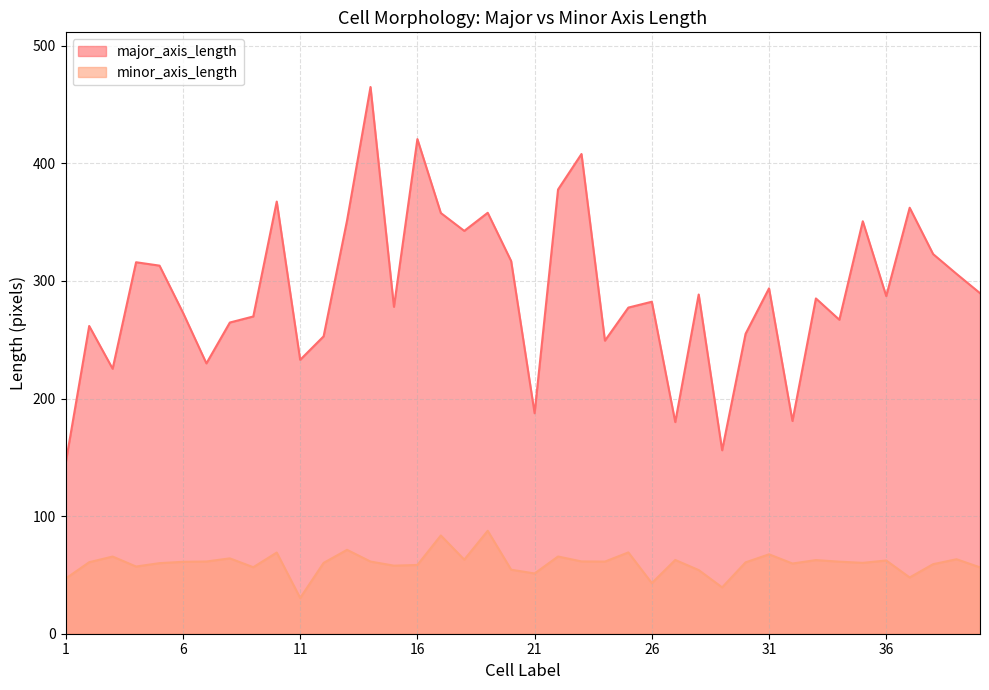

Rank the categories by minor_axis_length value from lowest to highest.

11, 29, 26, 1, 37, 21, 28, 20, 40, 9, 4, 15, 16, 38, 32, 5, 12, 35, 30, 2, 6, 34, 24, 14, 7, 23, 36, 33, 27, 18, 39, 8, 3, 22, 31, 10, 25, 13, 17, 19